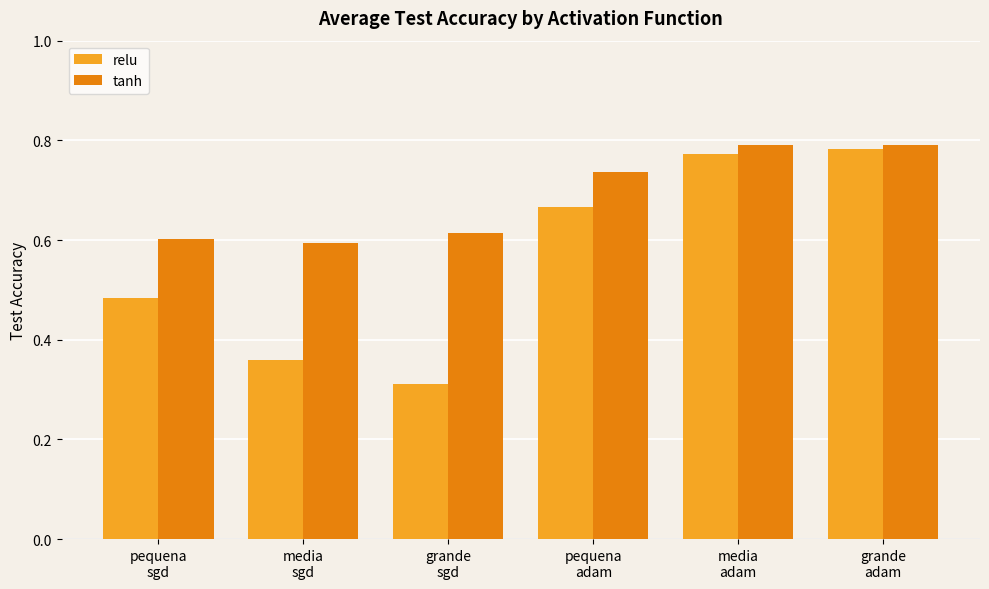

At which label is relu closest to 0?

grande
sgd